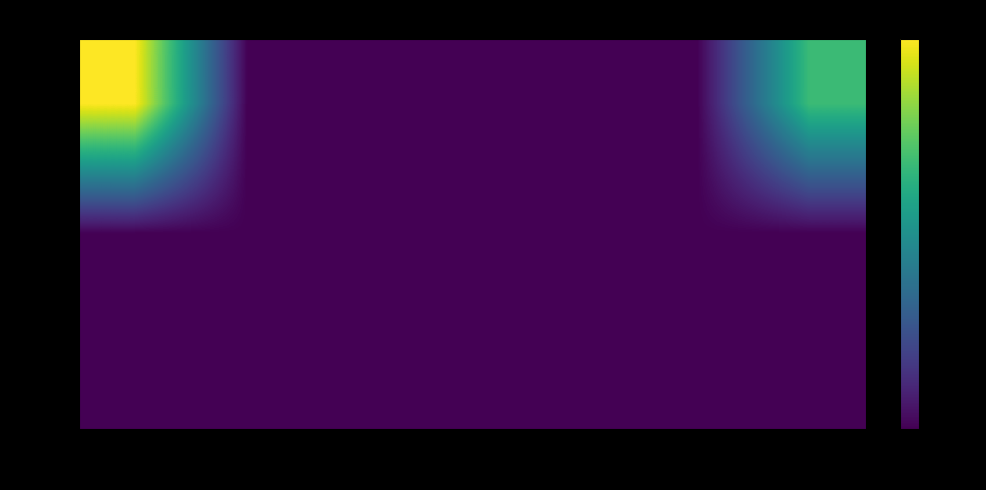

Which has a higher value, dan or ger?

dan